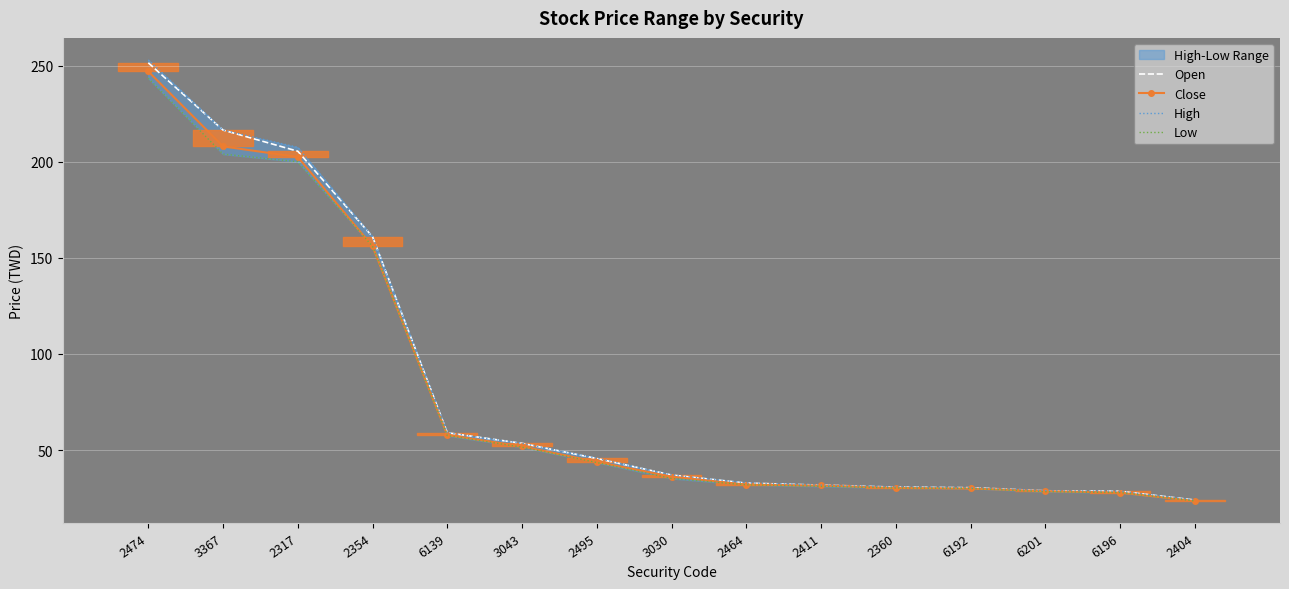

Reading right to left, extract all data points from this chart.

Open: 2404=24.0	6196=28.6	6201=28.8	6192=30.4	2360=30.7	2411=31.8	2464=32.8	3030=37.0	2495=45.6	3043=53.5	6139=59.0	2354=161.0	2317=205.5	3367=216.5	2474=251.5
Close: 2404=23.5	6196=27.9	6201=28.6	6192=30.0	2360=30.3	2411=31.6	2464=32.0	3030=36.2	2495=43.8	3043=51.9	6139=57.8	2354=156.0	2317=202.5	3367=208.0	2474=247.0
High: 2404=24.0	6196=28.6	6201=28.9	6192=30.4	2360=30.8	2411=31.8	2464=33.0	3030=37.0	2495=45.8	3043=53.5	6139=59.0	2354=161.0	2317=207.5	3367=216.5	2474=253.0
Low: 2404=23.5	6196=27.9	6201=28.3	6192=30.0	2360=30.2	2411=31.1	2464=31.9	3030=35.2	2495=43.5	3043=51.5	6139=57.5	2354=156.0	2317=200.0	3367=204.0	2474=243.5